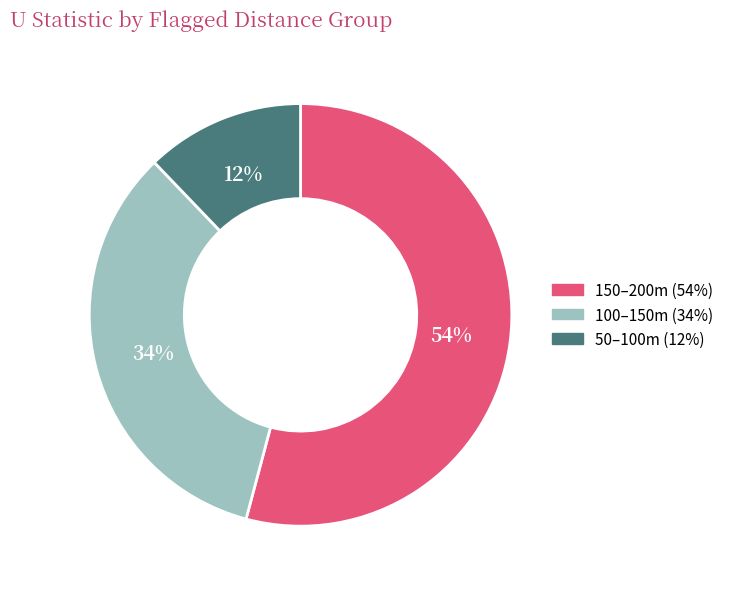

To the nearest percent, what portion does 50–100m represent?

12%